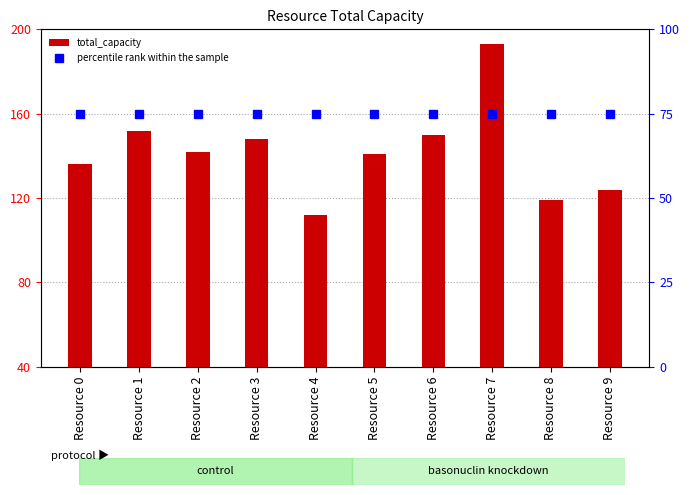

Count the number of data series in this chart.

2